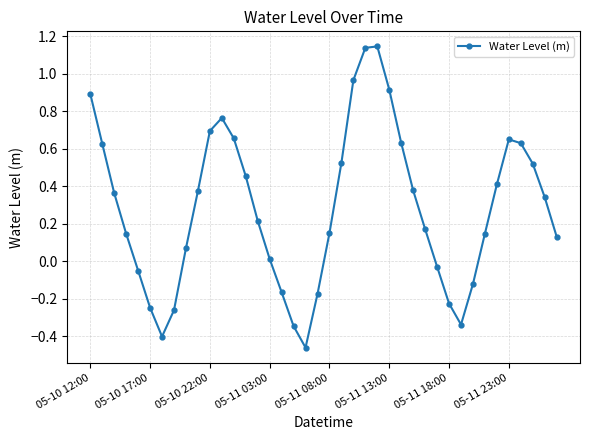

True or false: there are more than 1 points higher than both neighbors.

True